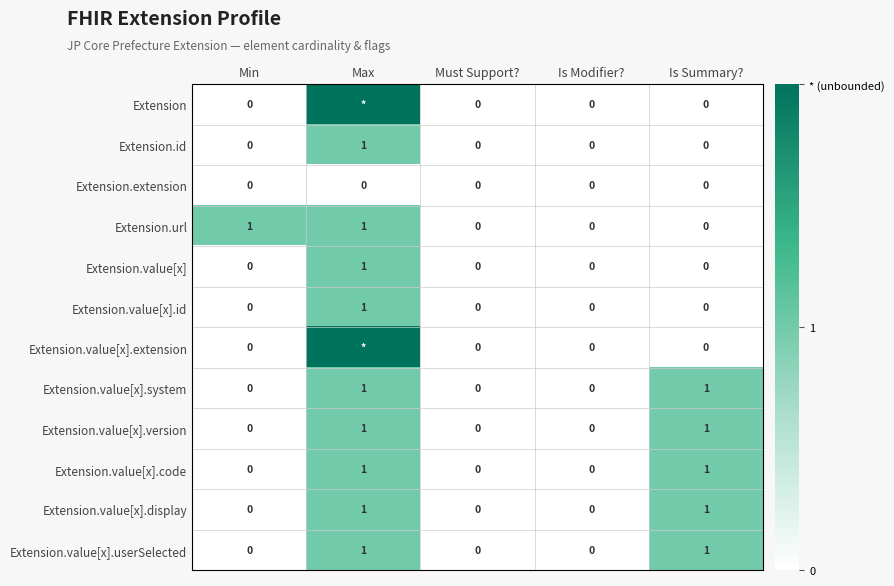

Which series changed the most between Min and Must Support??

Extension.url